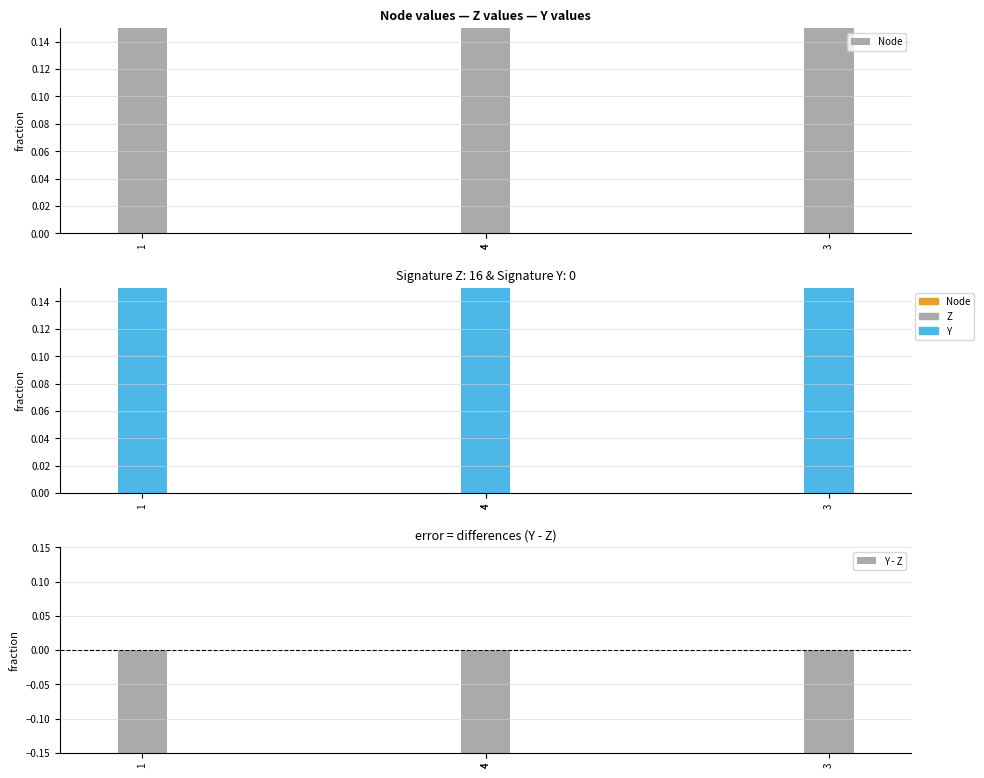

Which series changed the most between 1 and 4?

Z